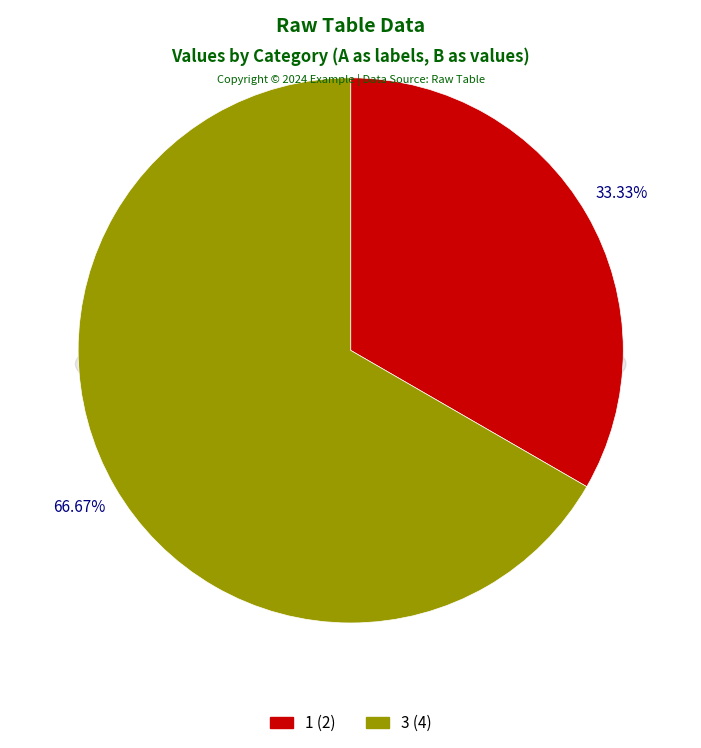

How many slices are in this pie chart?

2